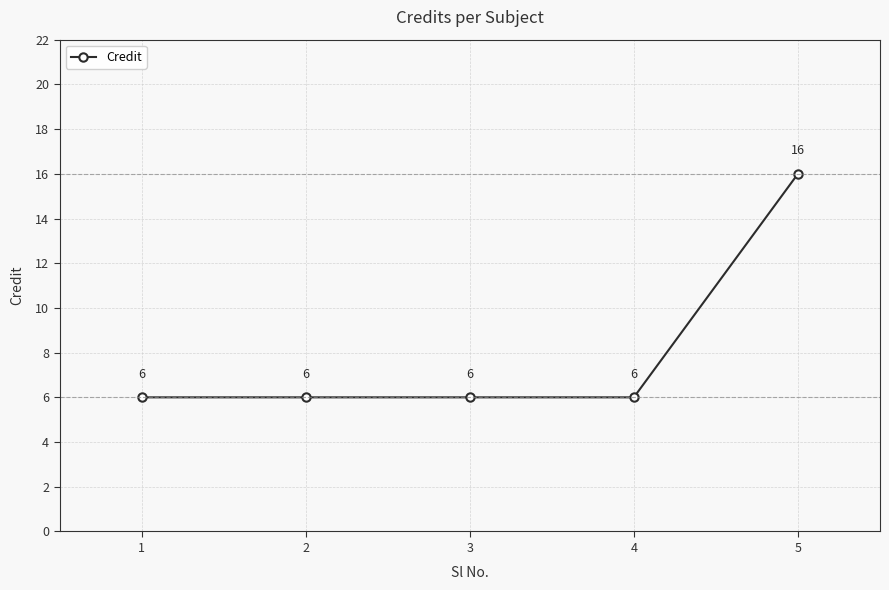

True or false: there are more than 1 points higher than both neighbors.

False